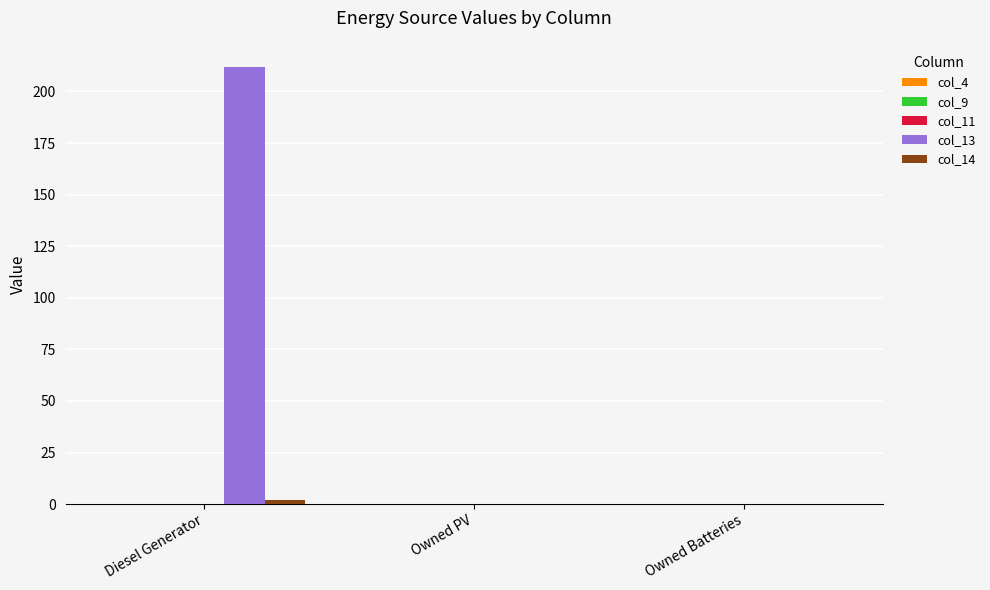

What is the sum of all col_13 values?

212